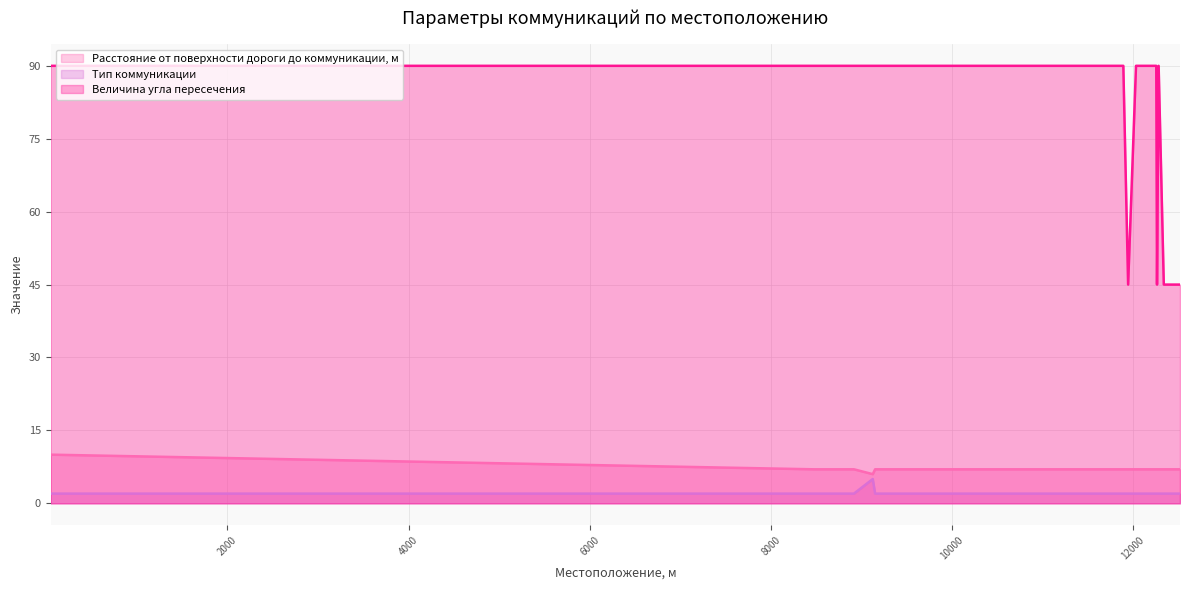

Reading left to right, extract all data points from this chart.

Расстояние от поверхности дороги до коммуникации, м: 47=10	80=10	8470=7	8551=7	8798=7	8918=7	9126=6	9152=7	9455=7	11893=7	11946=7	12033=7	12257=7	12265=7	12283=7	12340=7	12519=7
Тип коммуникации: 47=2	80=2	8470=2	8551=2	8798=2	8918=2	9126=5	9152=2	9455=2	11893=2	11946=2	12033=2	12257=2	12265=2	12283=2	12340=2	12519=2
Величина угла пересечения: 47=90	80=90	8470=90	8551=90	8798=90	8918=90	9126=90	9152=90	9455=90	11893=90	11946=45	12033=90	12257=90	12265=45	12283=90	12340=45	12519=45